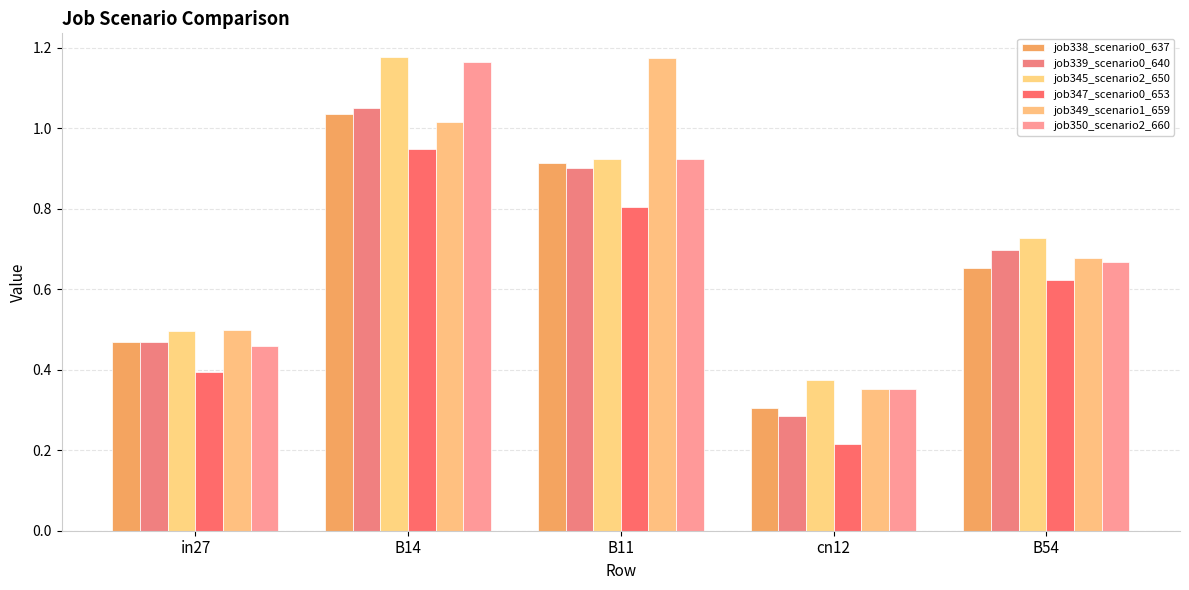

How many bars are there in total?

30